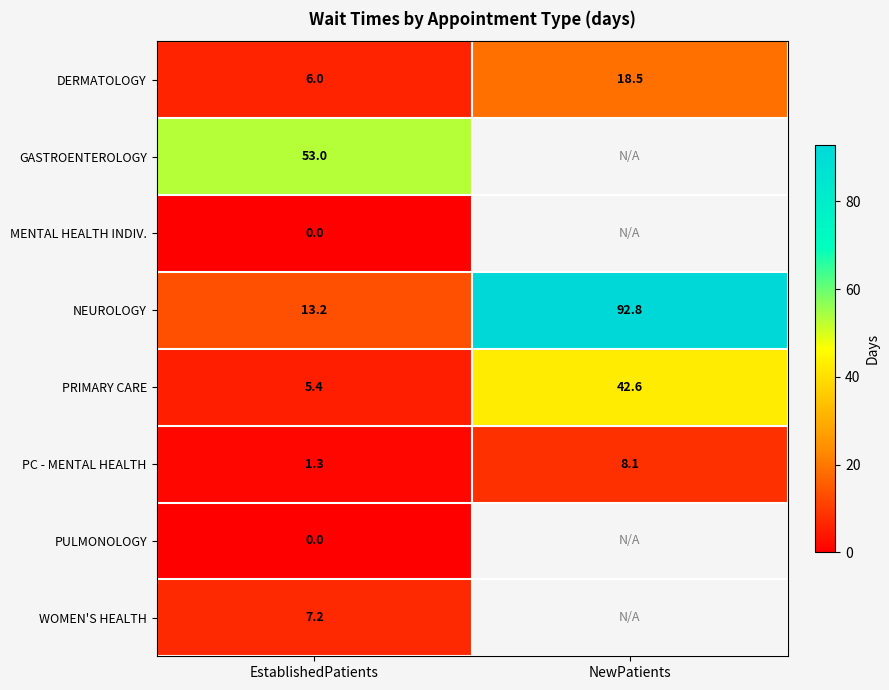

What is the maximum value for PRIMARY CARE?

42.6